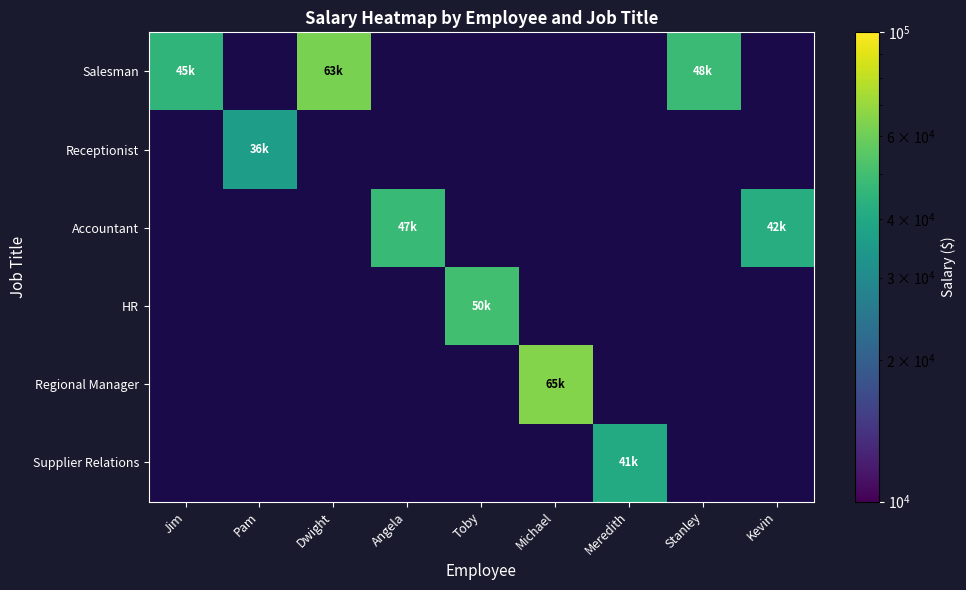

How many series are shown in this chart?

6